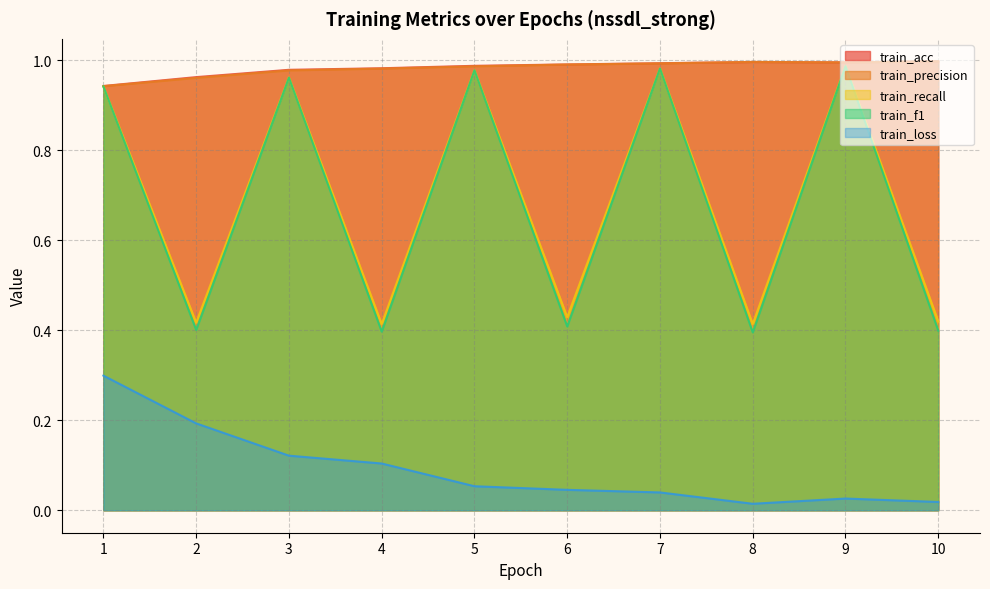

What value does the train_loss series have at 5?

0.1